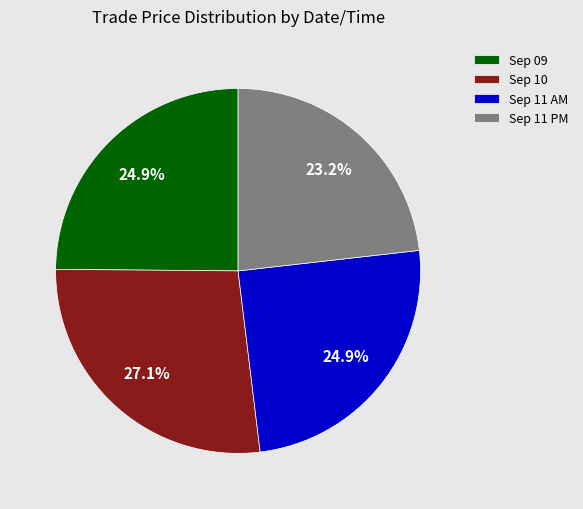

What is the smallest slice in the pie chart?

Sep 11 PM